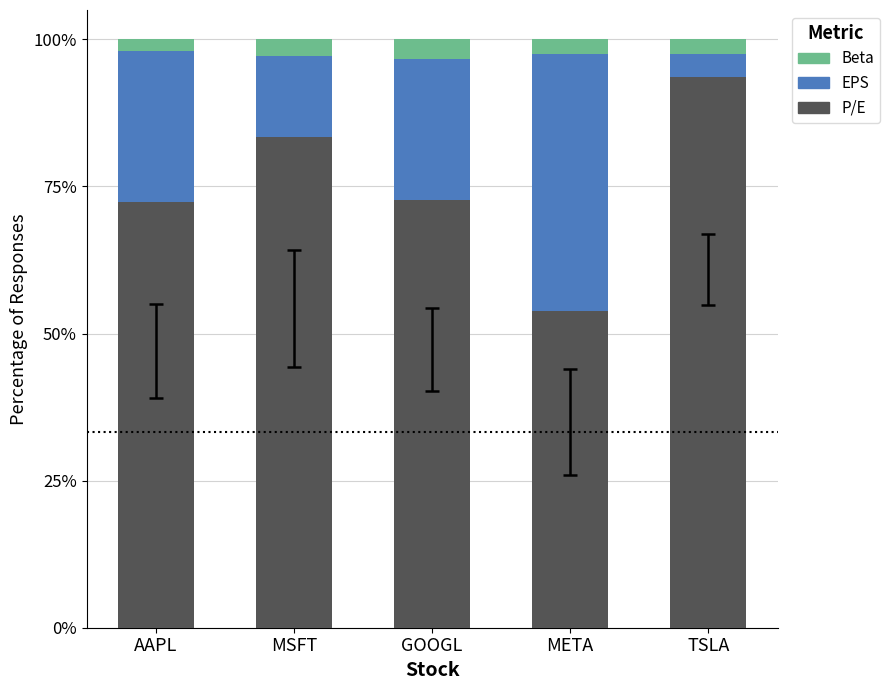

True or false: P/E has a value of 72.4 at AAPL.

True